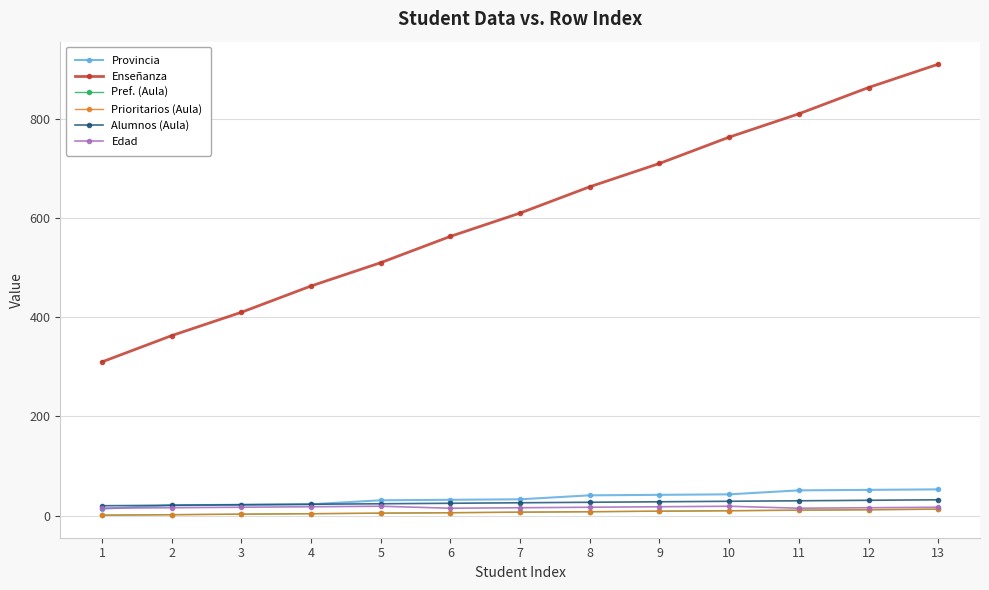

Does the chart have visible grid lines?

Yes